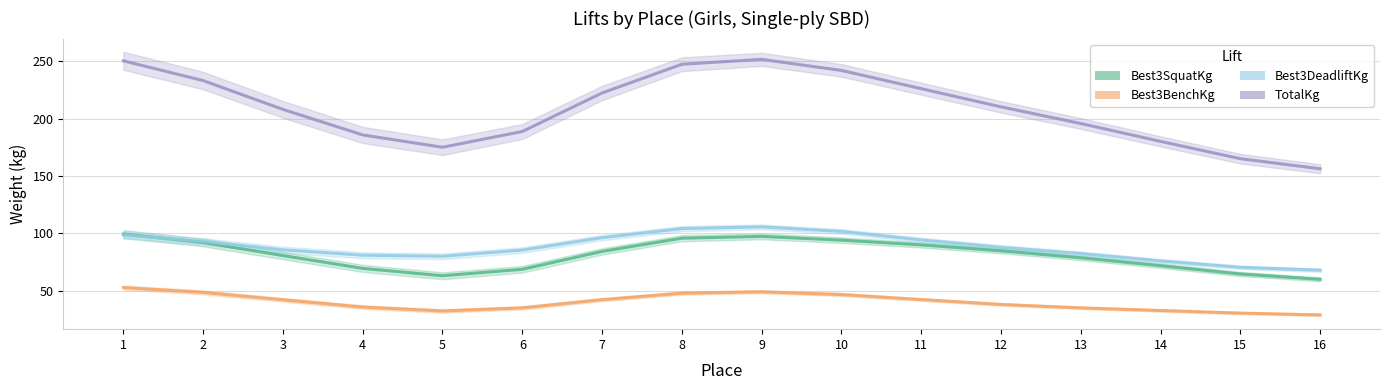

Between 3 and 10, which is larger?

10